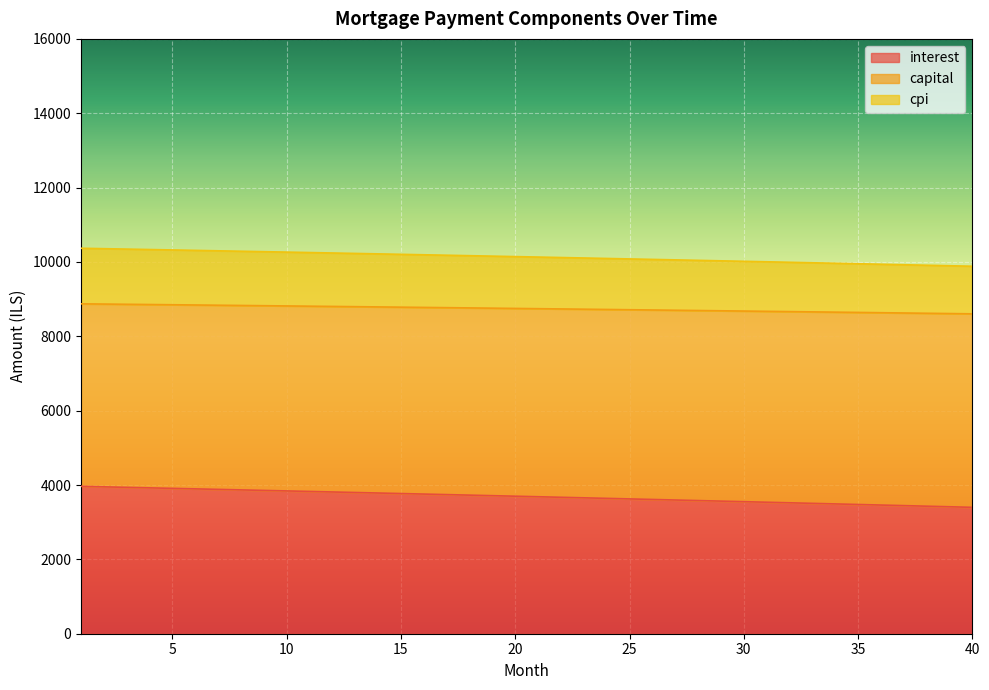

Between 3 and 8, which series saw the biggest shift?

interest